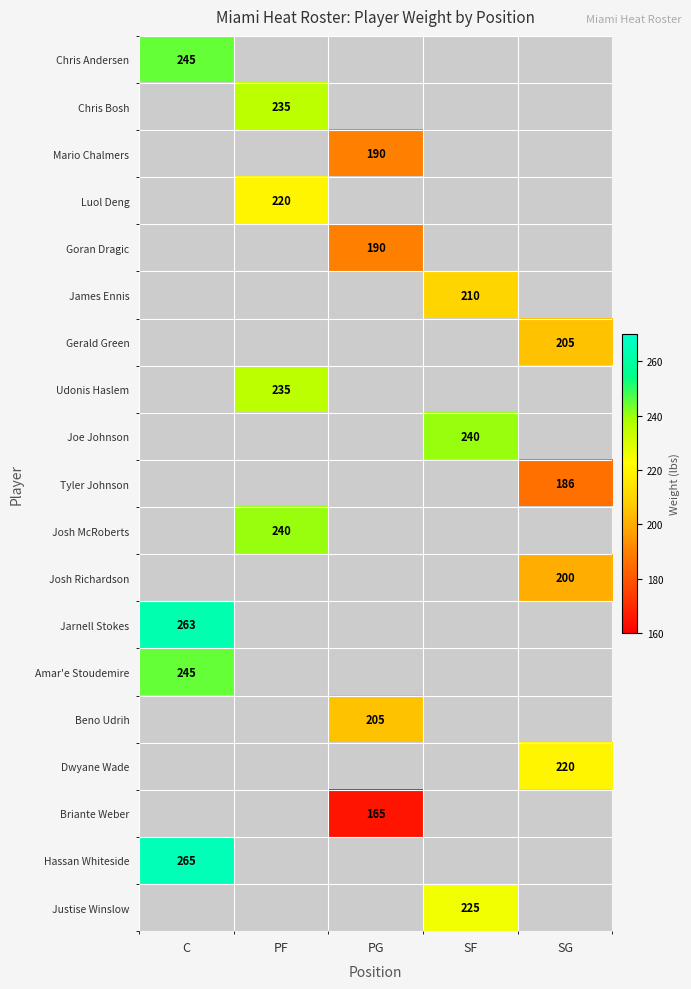

How many series are shown in this chart?

19